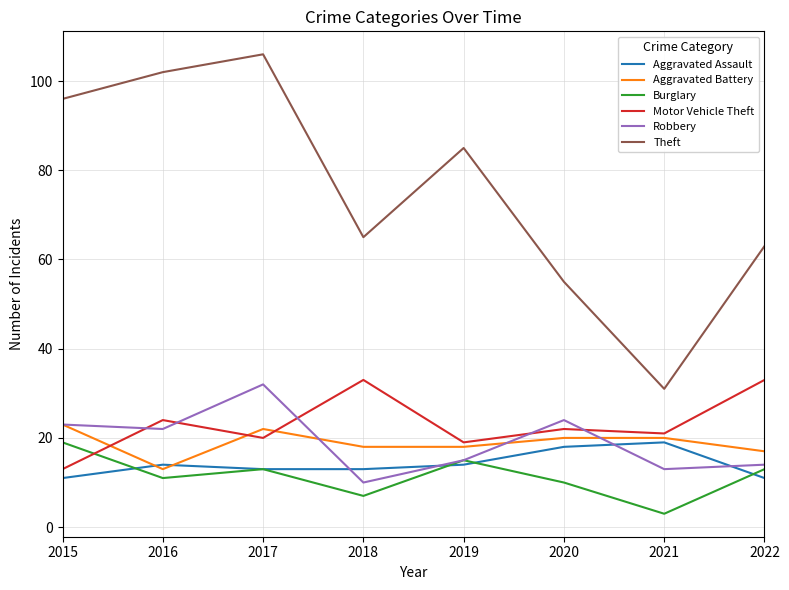

Which series has the widest spread of values?

Theft